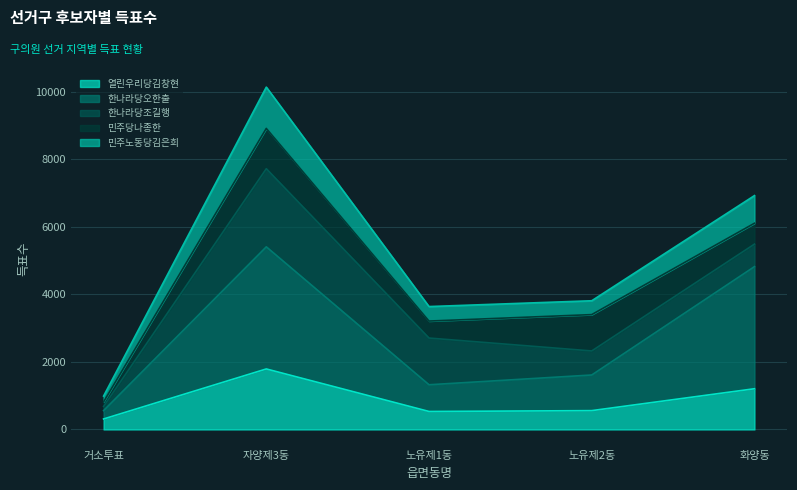

What is the difference between the maximum and second lowest values in the 열린우리당김창현 series?

1259